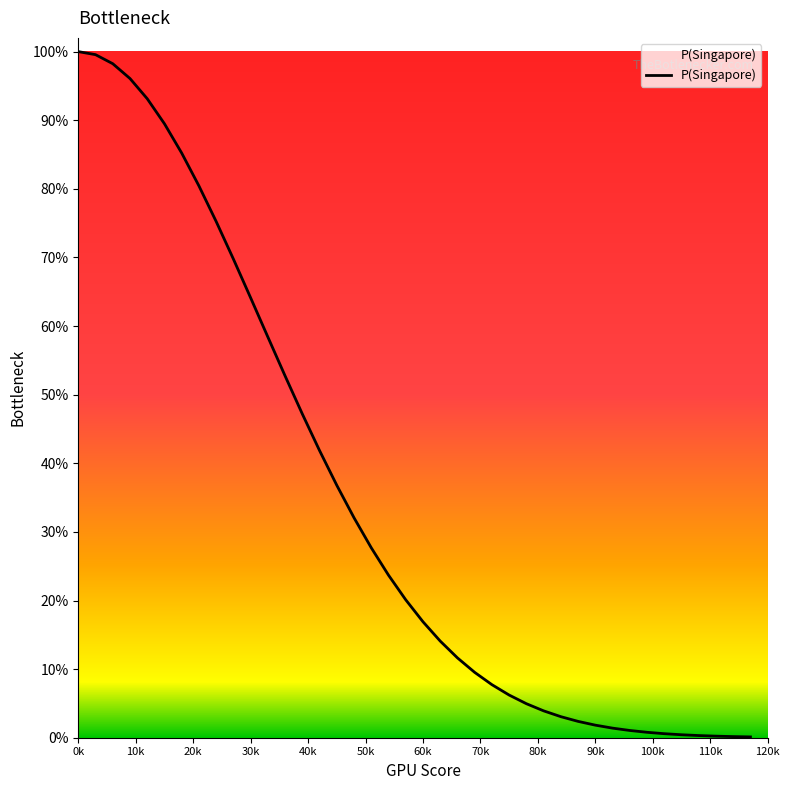

Does the chart have visible grid lines?

No